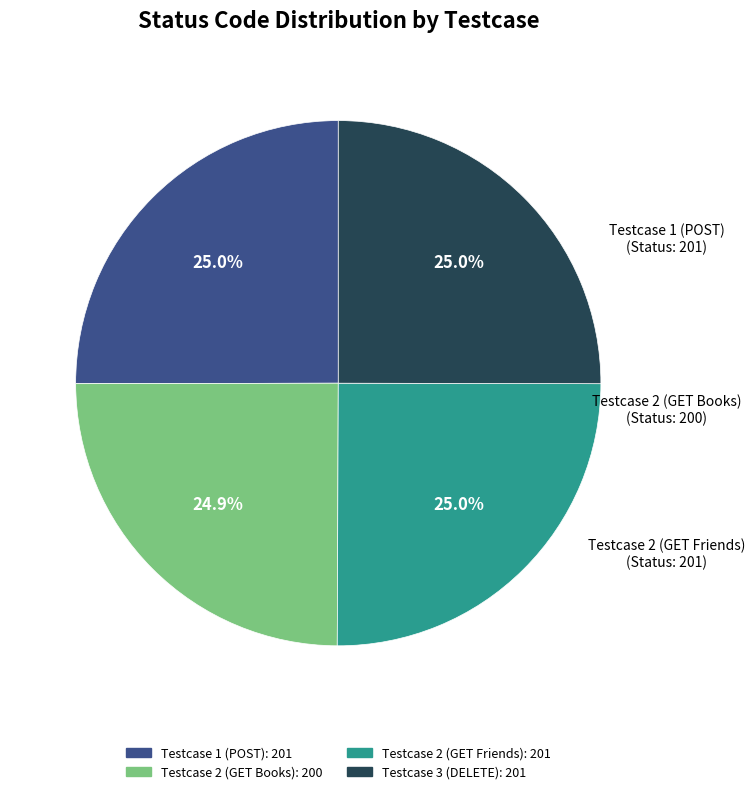

Does Testcase 3 (DELETE) account for over 50% of the chart?

No